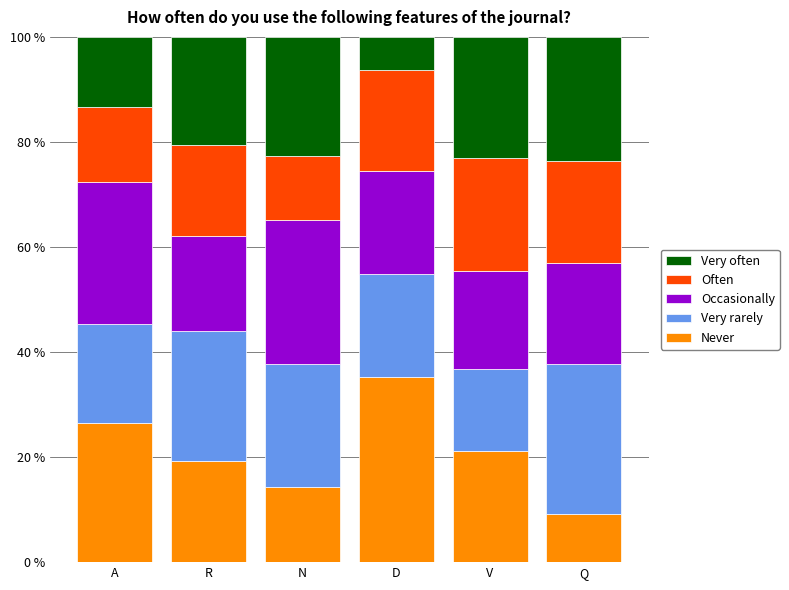

How many distinct data groups are displayed?

5